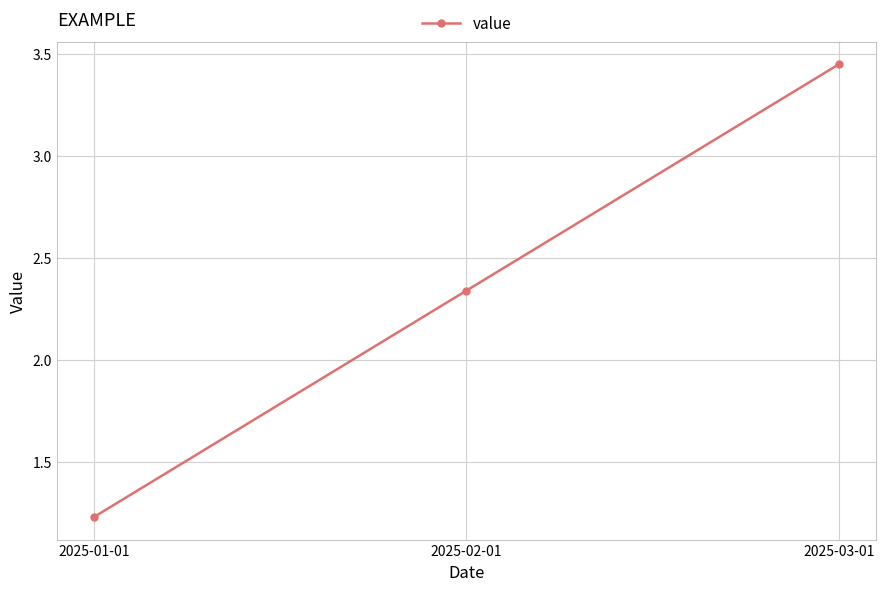

Is this an area chart (filled region under the line)?

No